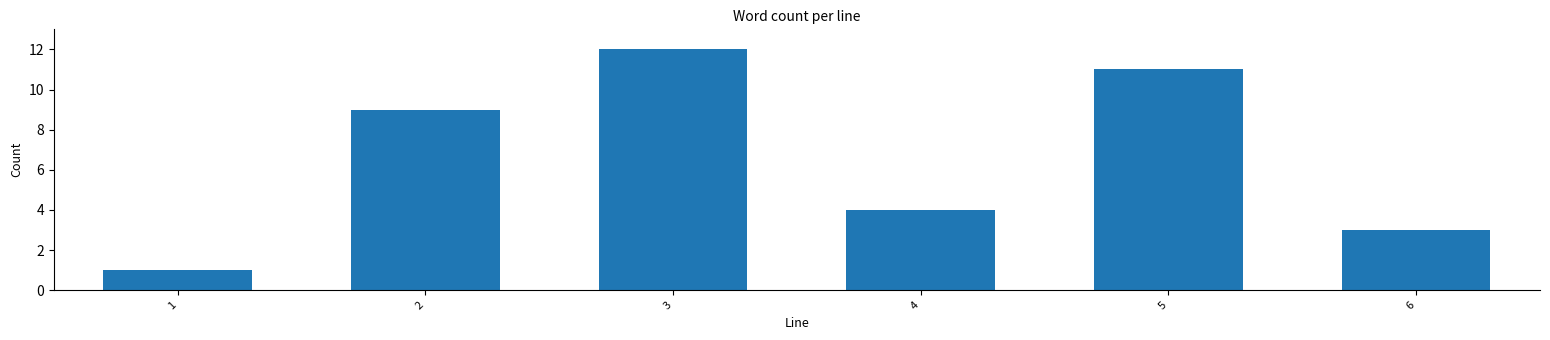

Reading left to right, extract all data points from this chart.

1=1	2=9	3=12	4=4	5=11	6=3